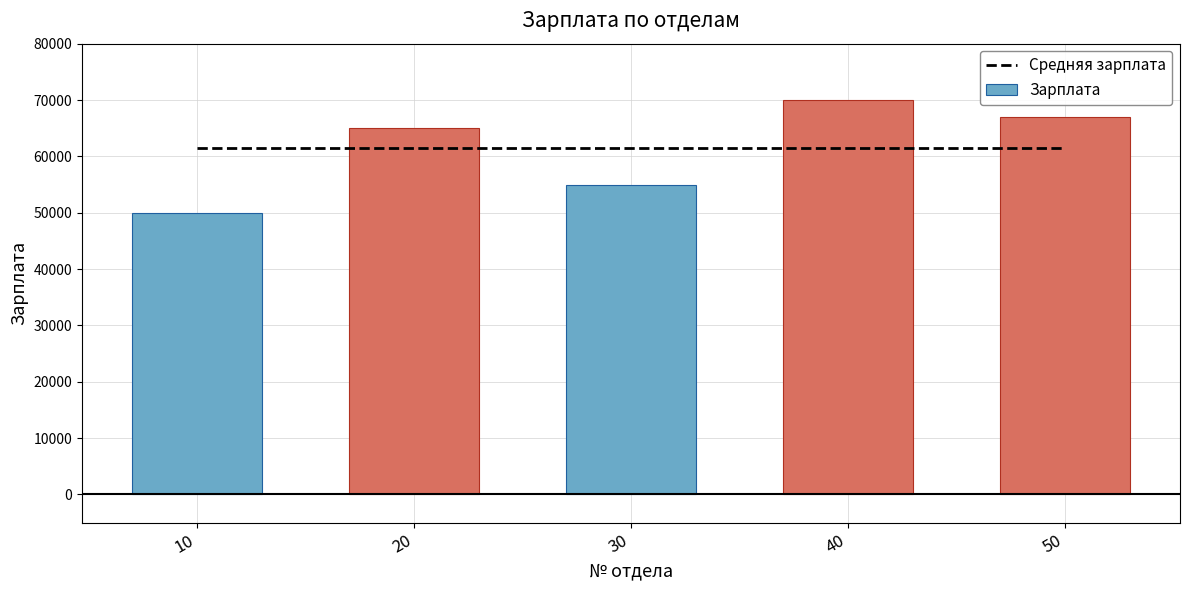

Is the value of Средняя зарплата at 30 greater than the value of Зарплата at 50?

No